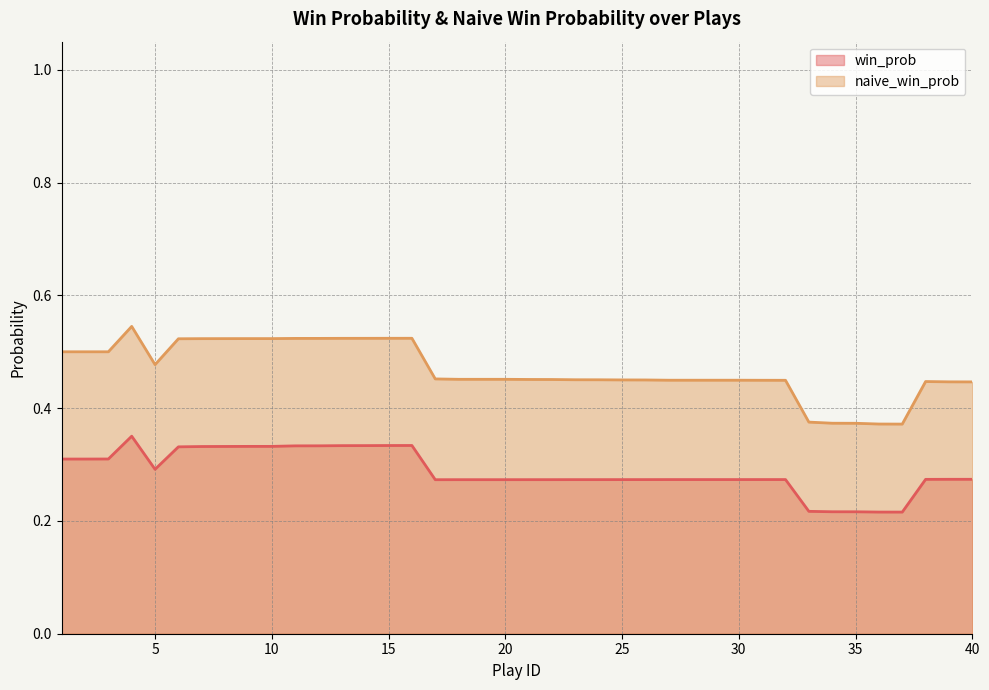

What is the minimum value for naive_win_prob?

0.4